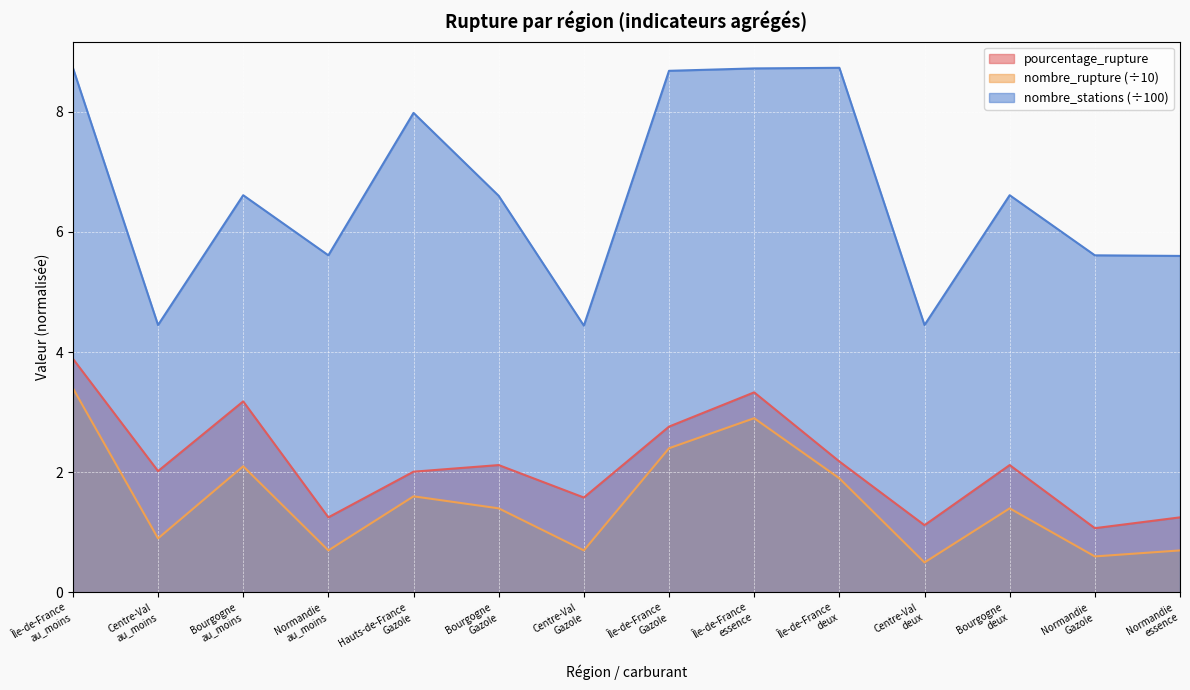

True or false: nombre_stations has a value of 5.6 at Normandie
Gazole.

True